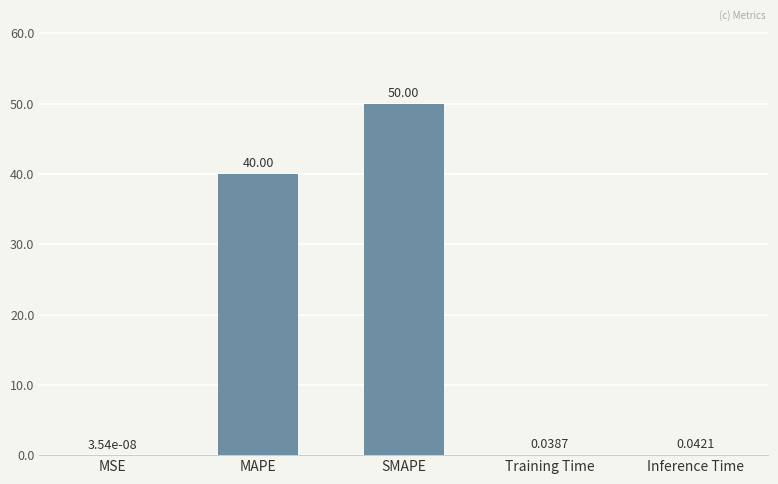

The value at SMAPE is 78.1. True or false?

False